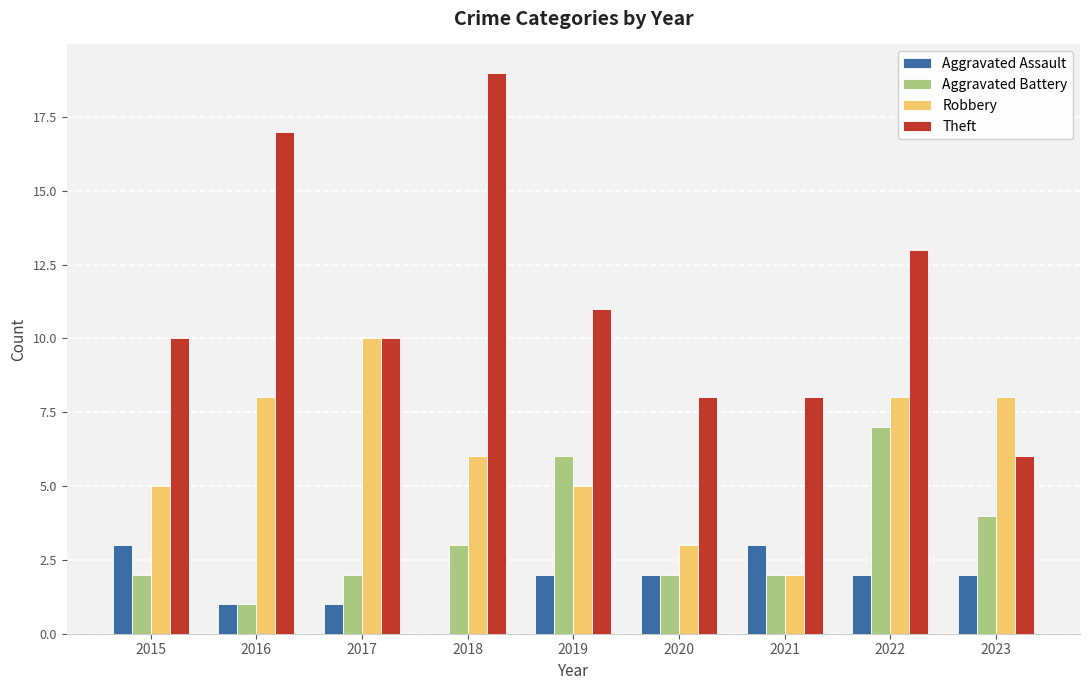

Are the bars horizontal?

No